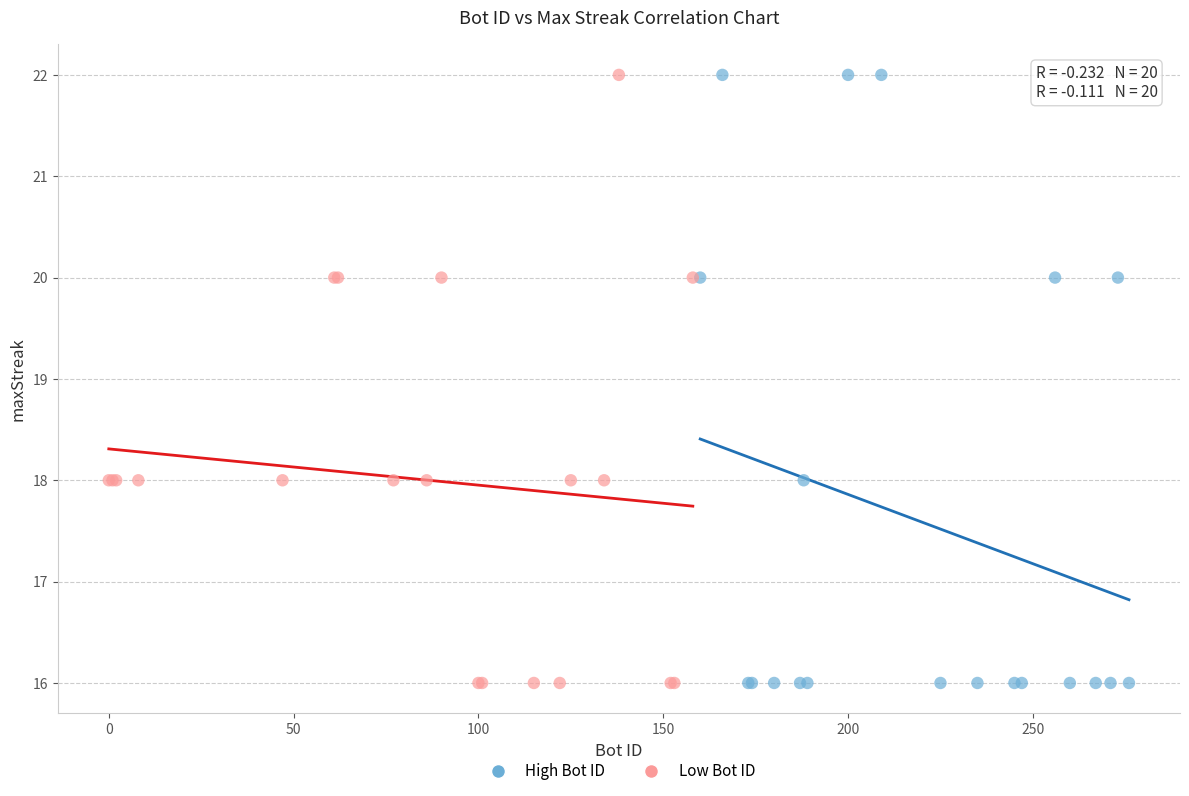

What are all the series names shown in the legend?

High Bot ID, Low Bot ID